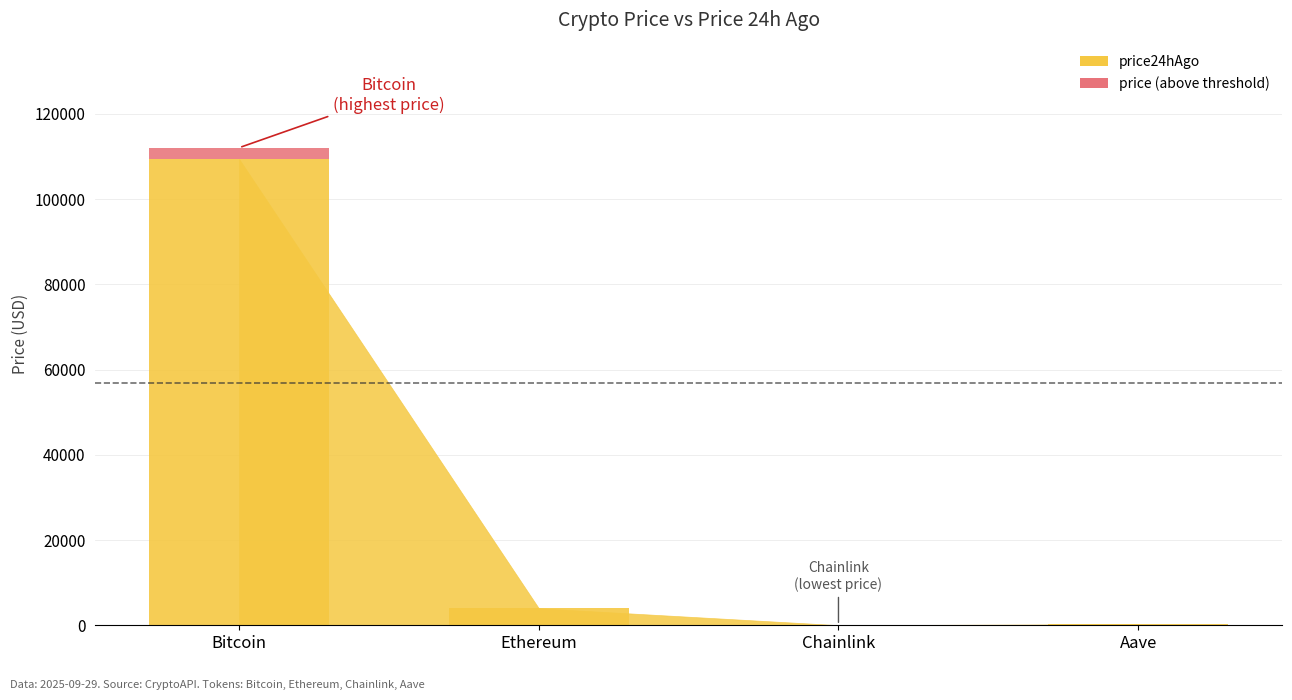

What is the difference between the maximum and minimum values in the price series?

112040.0